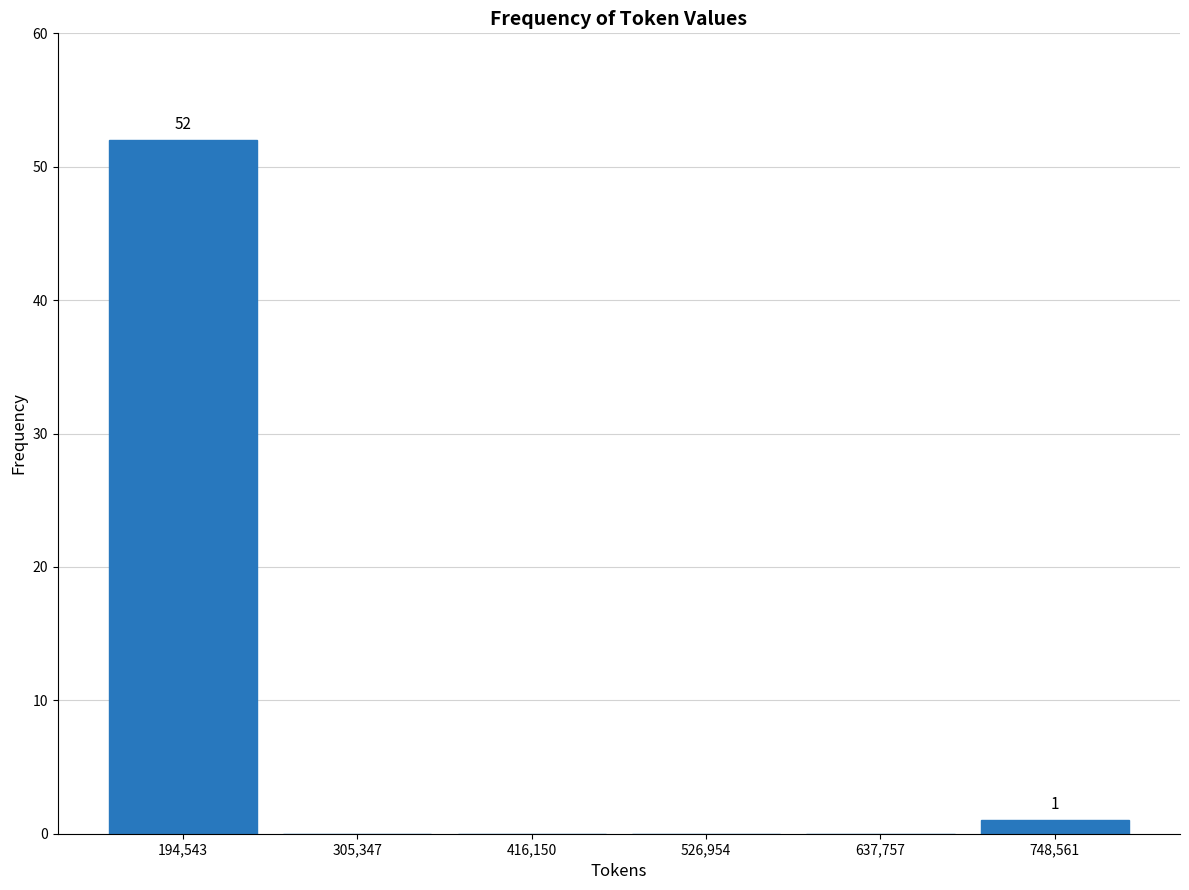

Over which range of the x-axis is the bar tallest?

140000 to 240000